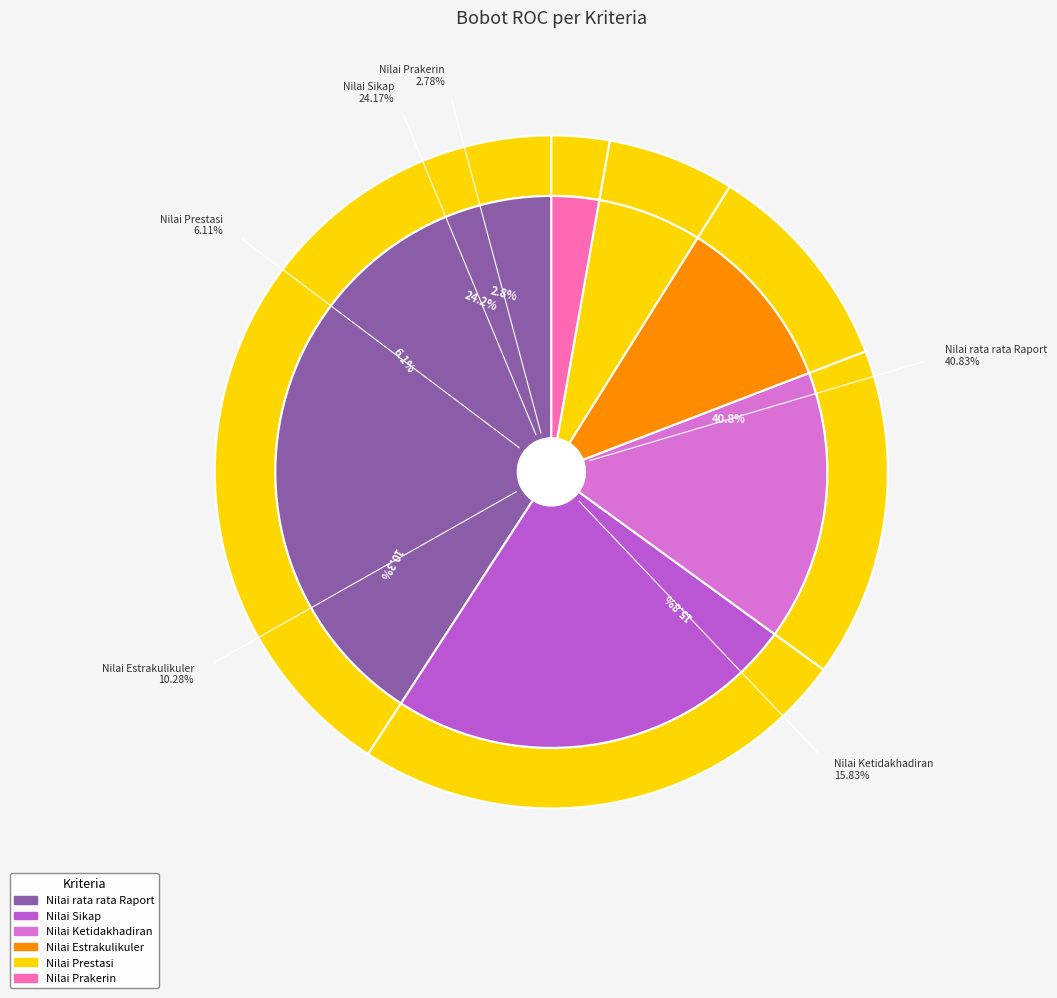

Is it true that Nilai Prakerin is 9% of the pie?

False